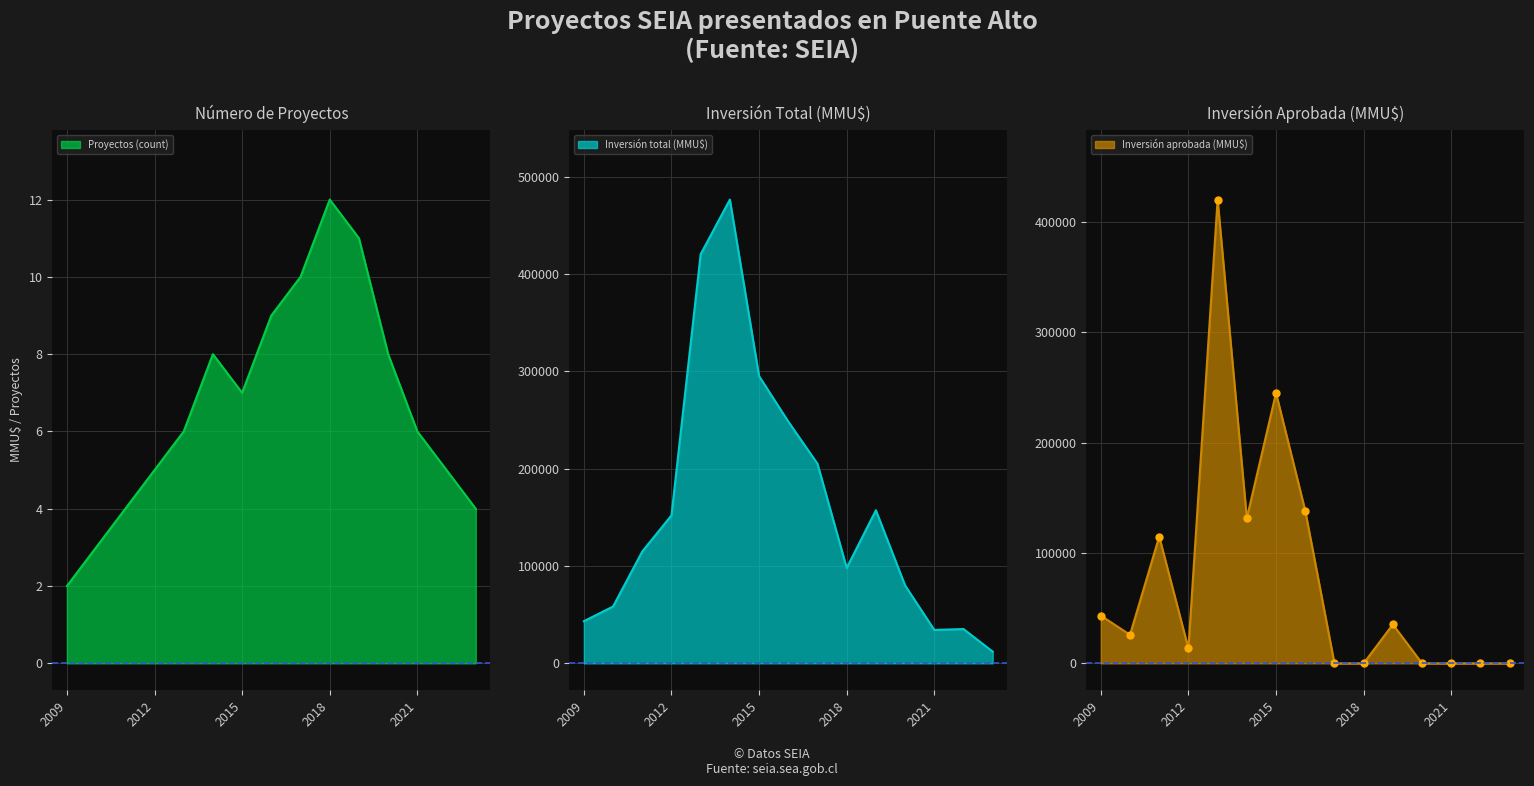

How many interior local valleys does the Proyectos (count) series have?

1